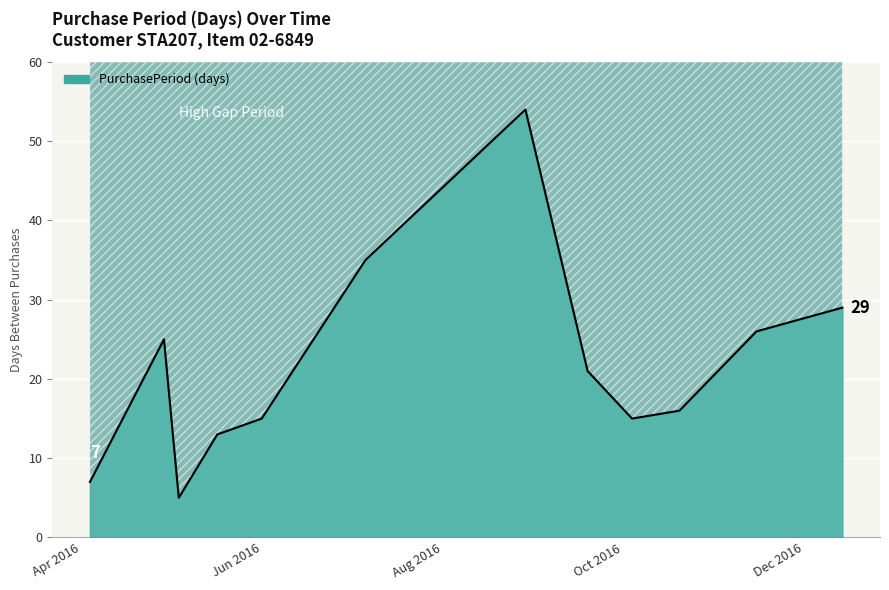

How many values are below 21?

6